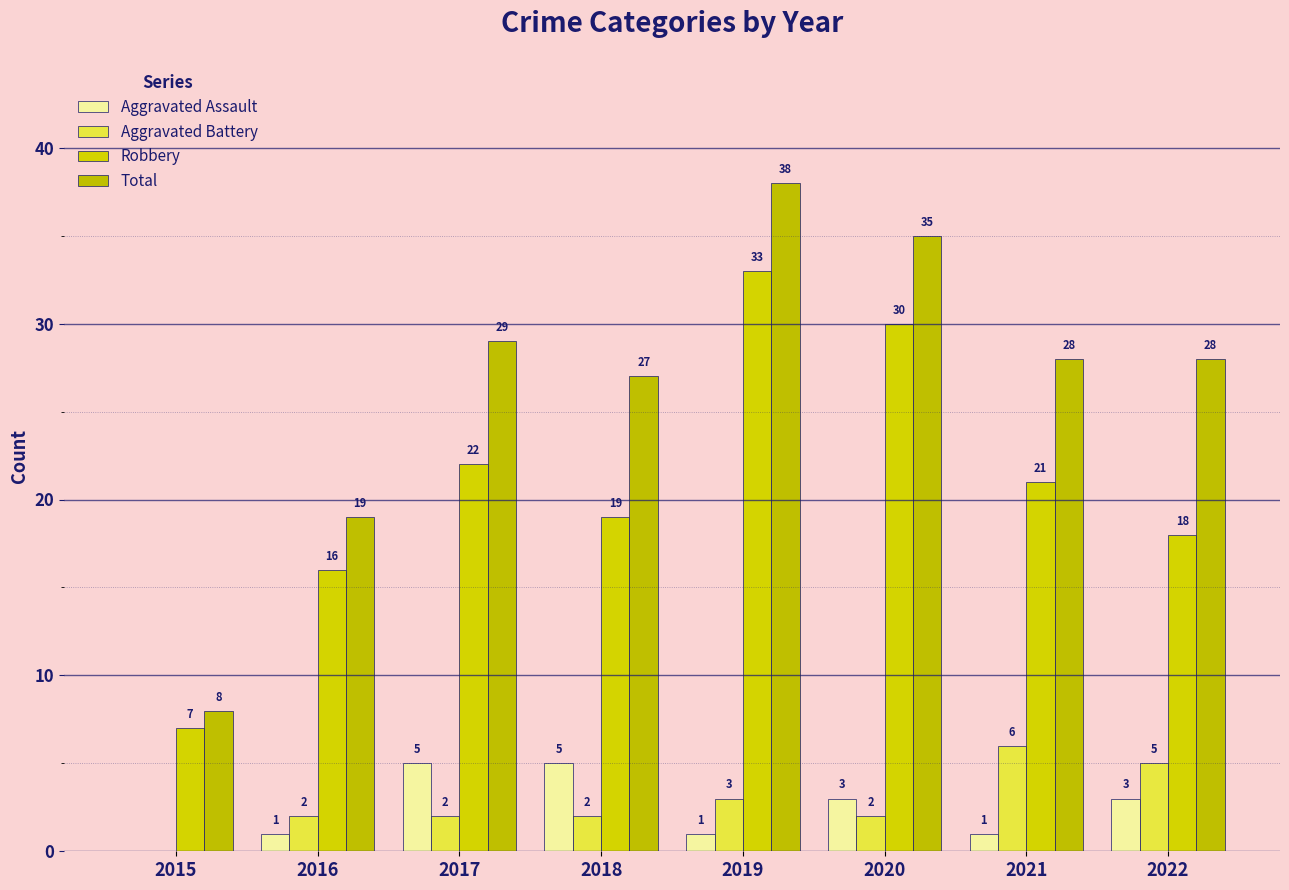

What is the difference between the highest and lowest values at 2020?

33